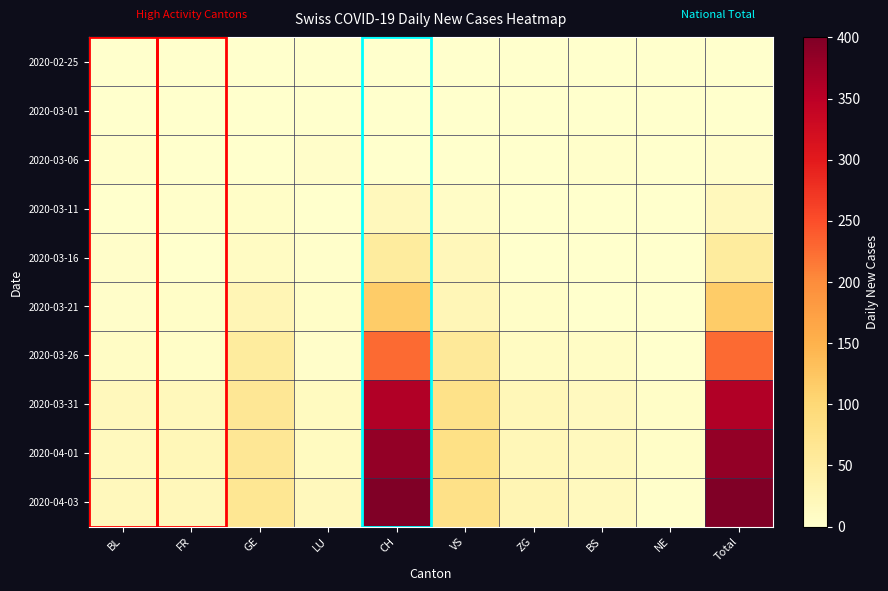

At which category is the sum across all series the highest?

Total